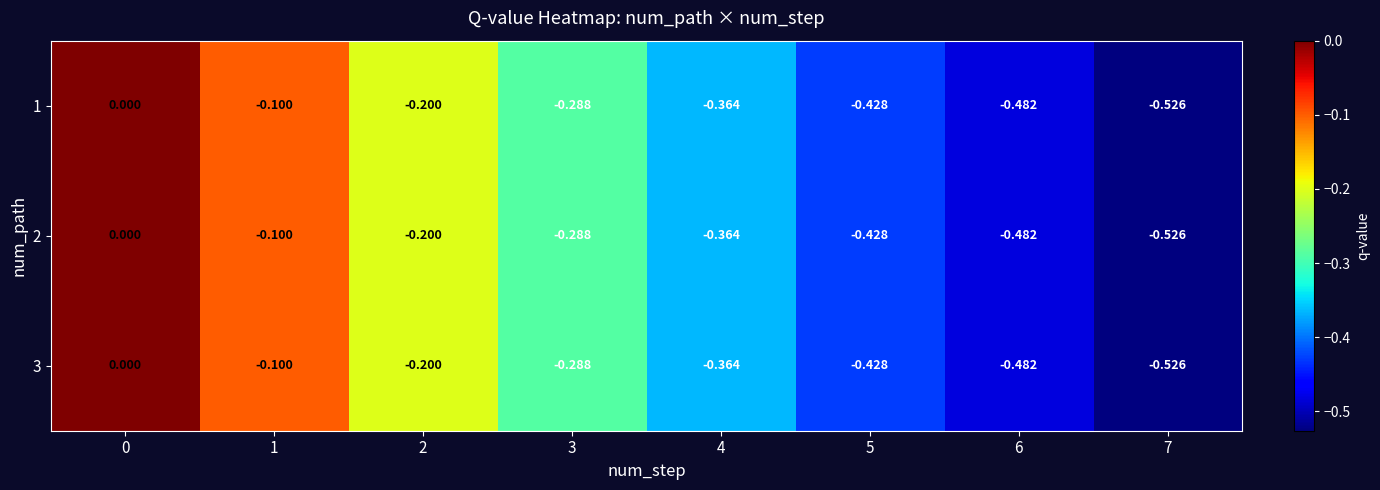

Is the value of 1 at 1 greater than the value of 3 at 6?

Yes